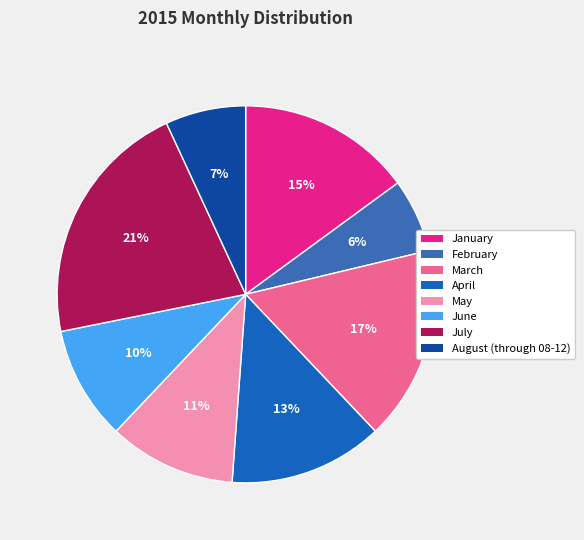

To the nearest percent, what is the difference between the March and August (through 08-12) slice percentages?

10%